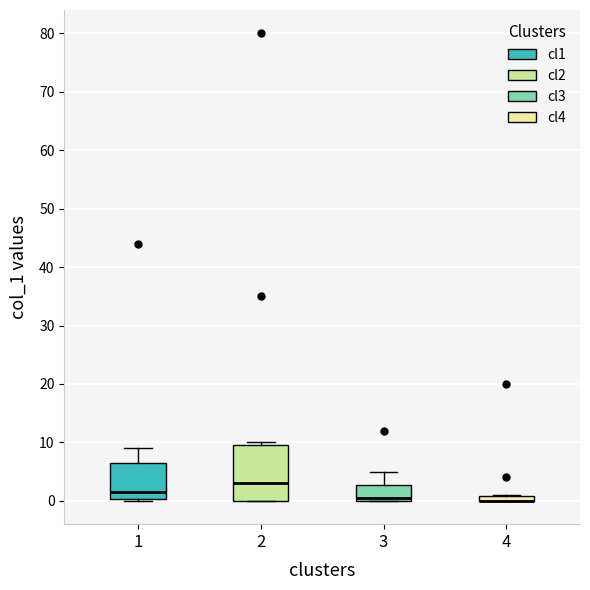

Comparing the boxes themselves (not the whiskers), which one is the tallest?

2